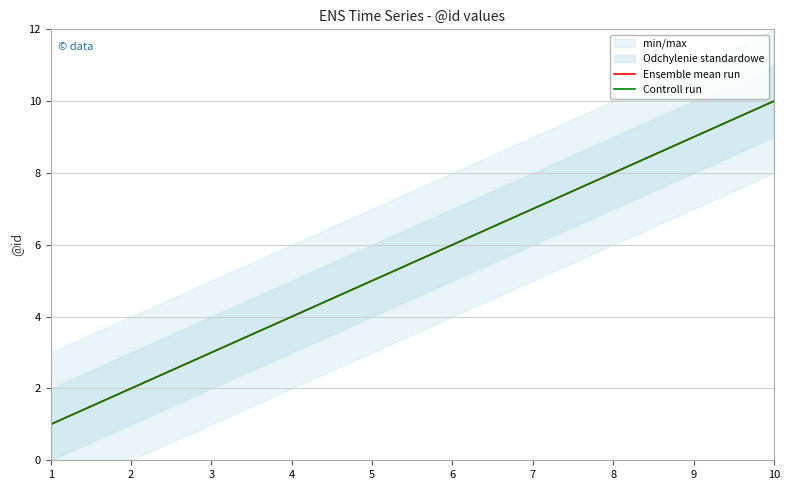

What is the value of the Controll run point at the 3rd from the left?

3